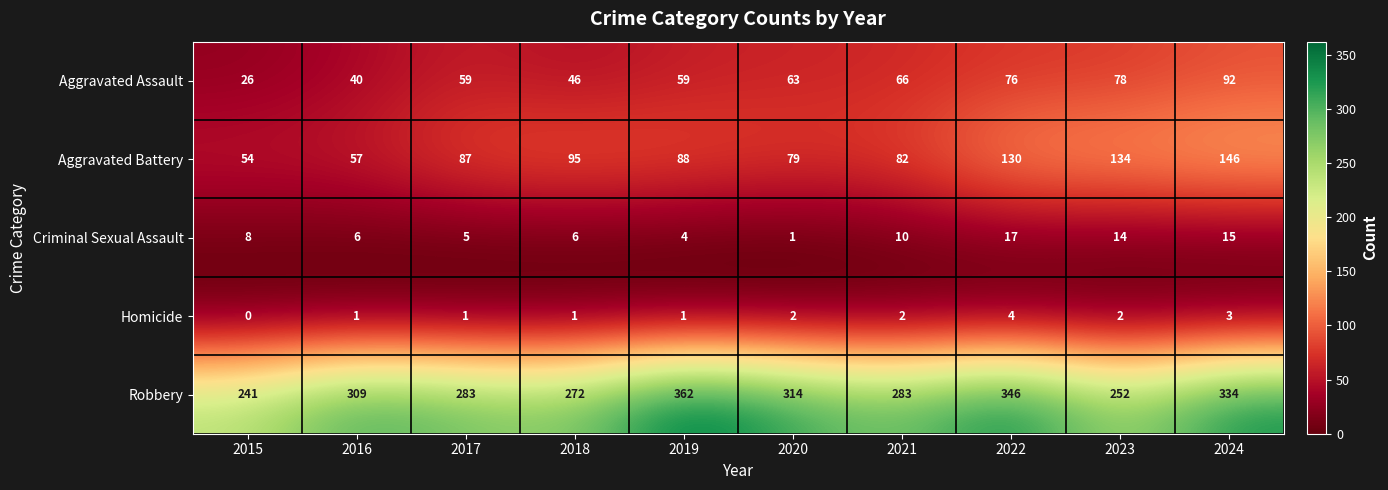

How many data points does each series have?

10